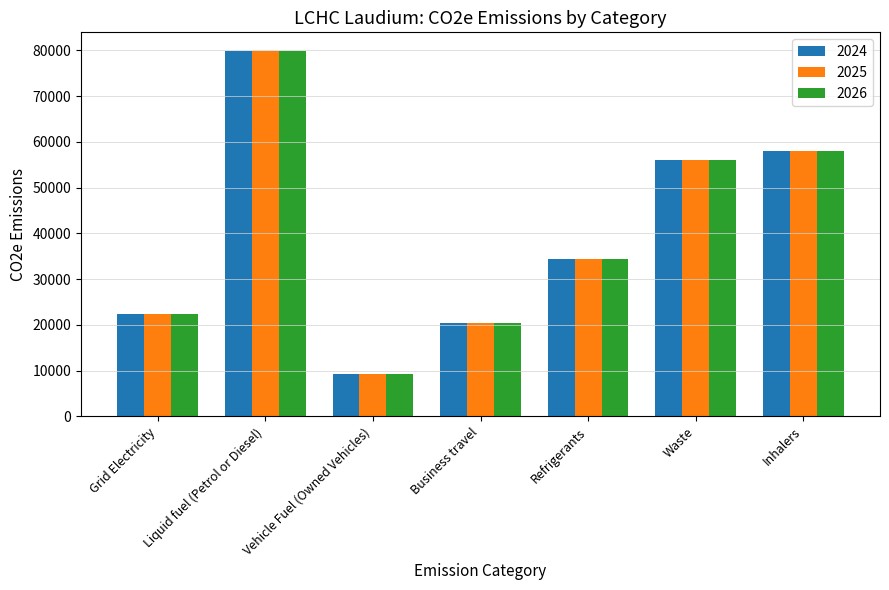

Rank the categories by 2026 value from lowest to highest.

Vehicle Fuel (Owned Vehicles), Business travel, Grid Electricity, Refrigerants, Waste, Inhalers, Liquid fuel (Petrol or Diesel)